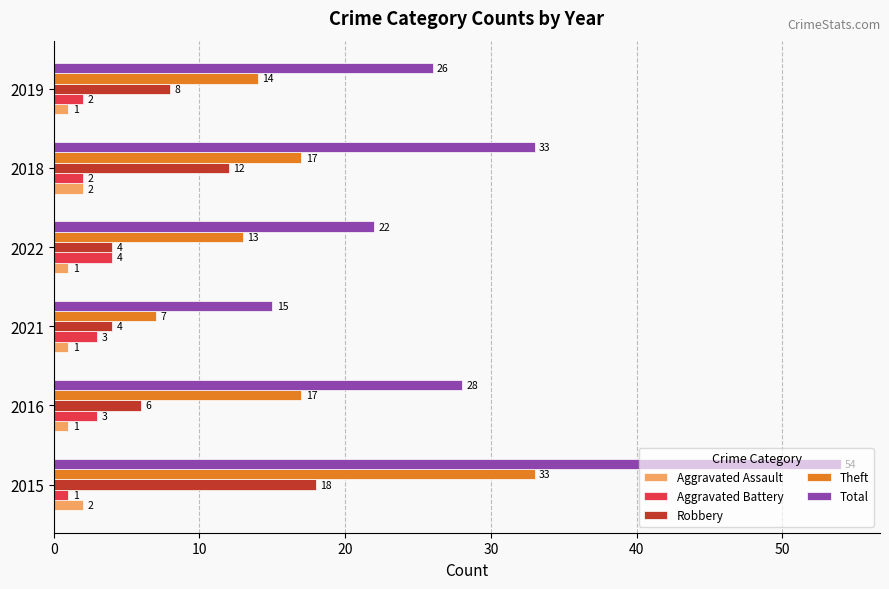

At which label is Total closest to 34?

2018